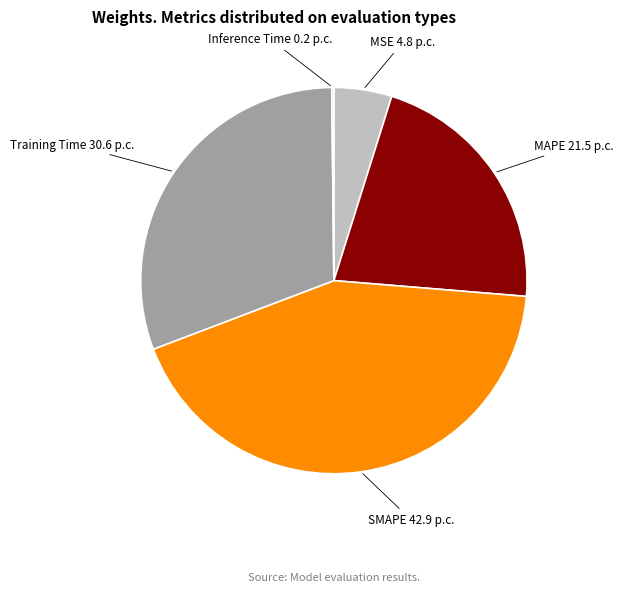

True or false: Training Time accounts for 31% of the total.

True